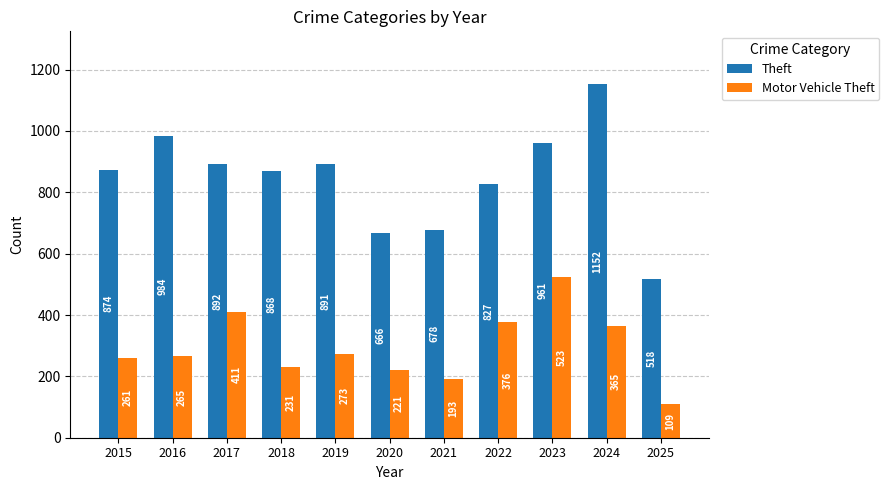

Reading left to right, list all the values displayed in this chart.

Theft: 874	984	892	868	891	666	678	827	961	1152	518
Motor Vehicle Theft: 261	265	411	231	273	221	193	376	523	365	109